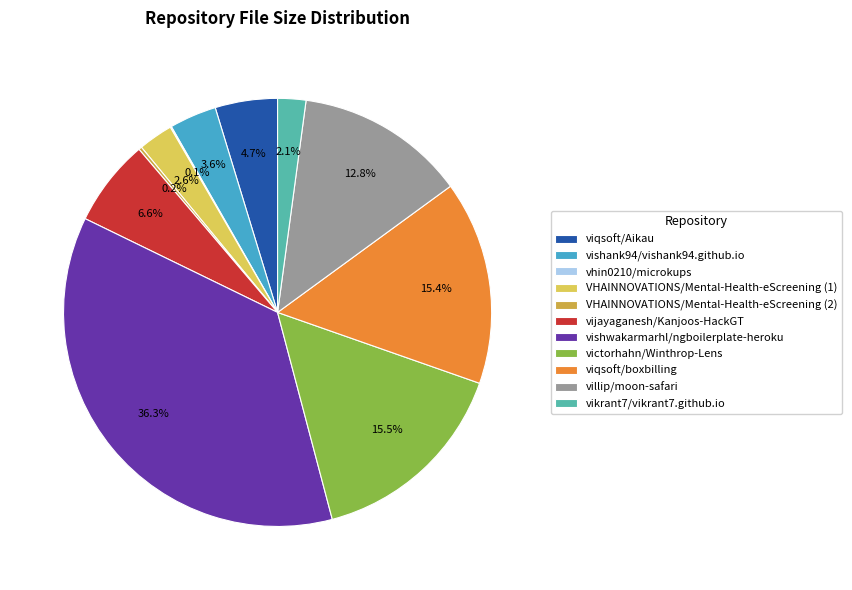

How much of the chart is everything except viqsoft/boxbilling?

84.6%